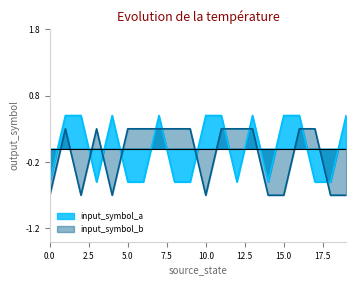

Reading left to right, list all the values displayed in this chart.

input_symbol_a: -0.5	0.5	0.5	-0.5	0.5	-0.5	-0.5	0.5	-0.5	-0.5	0.5	0.5	-0.5	0.5	-0.5	0.5	0.5	-0.5	-0.5	0.5
input_symbol_b: -0.7	0.3	-0.7	0.3	-0.7	0.3	0.3	0.3	0.3	0.3	-0.7	0.3	0.3	0.3	-0.7	-0.7	0.3	0.3	-0.7	-0.7